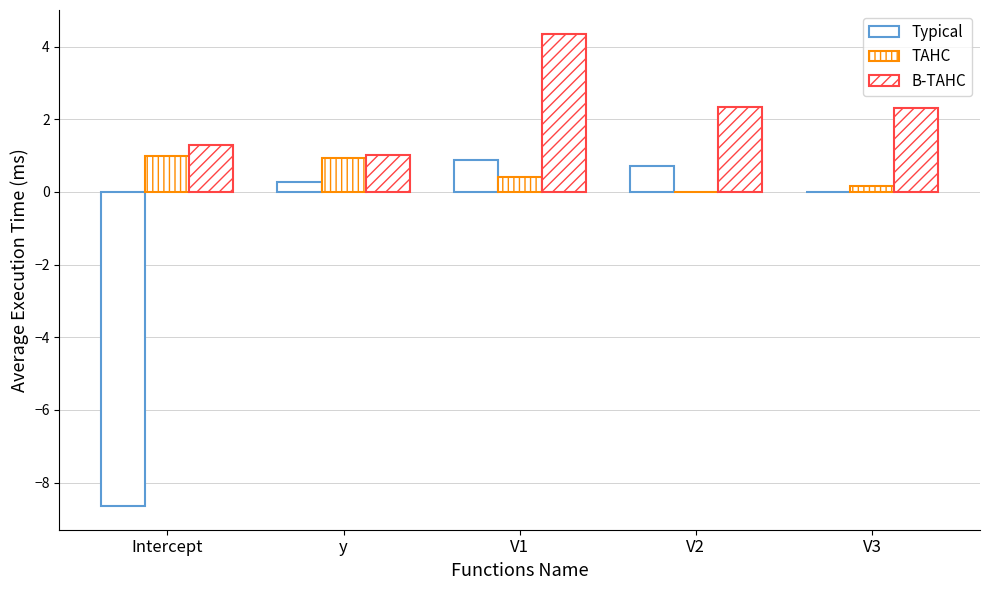

What is the difference between the maximum and minimum values in the B-TAHC series?

3.4